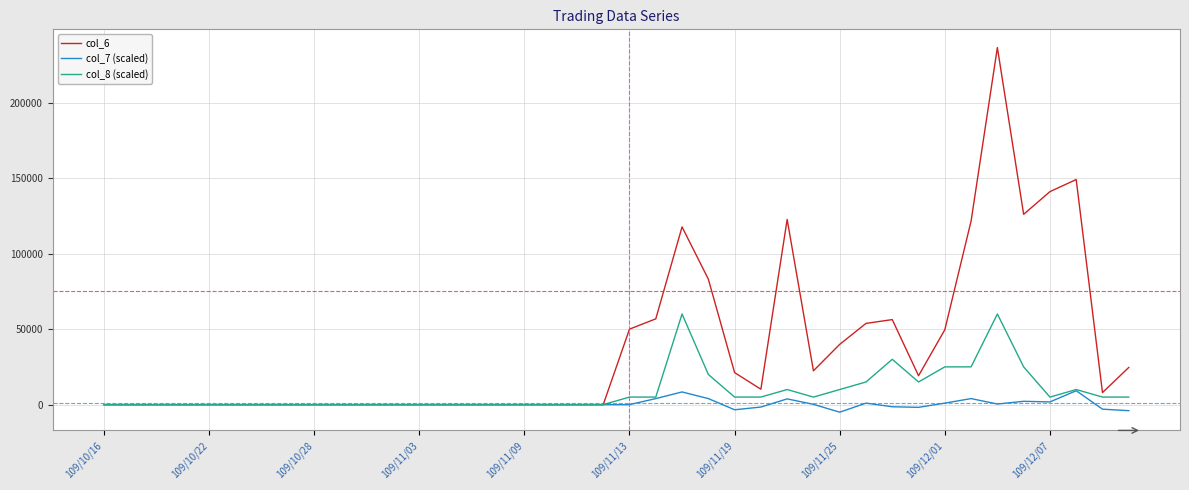

Which series has the largest range (max minus min)?

col_6